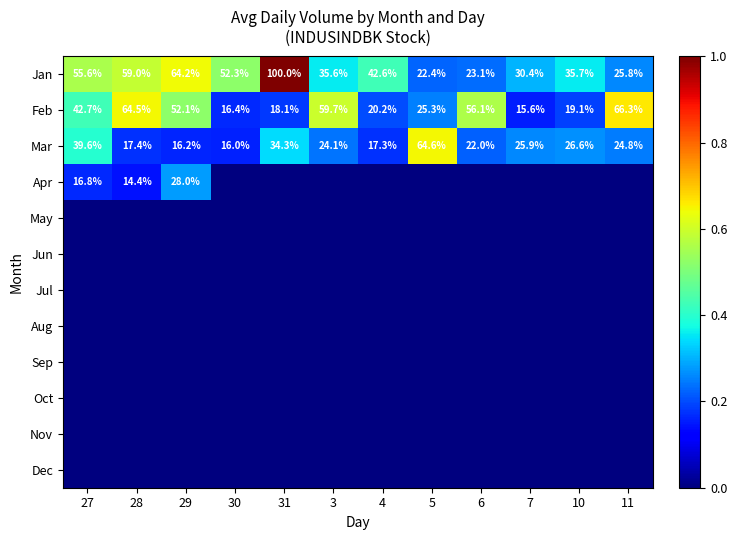

The Apr series shows 0.5 at 29. True or false?

False